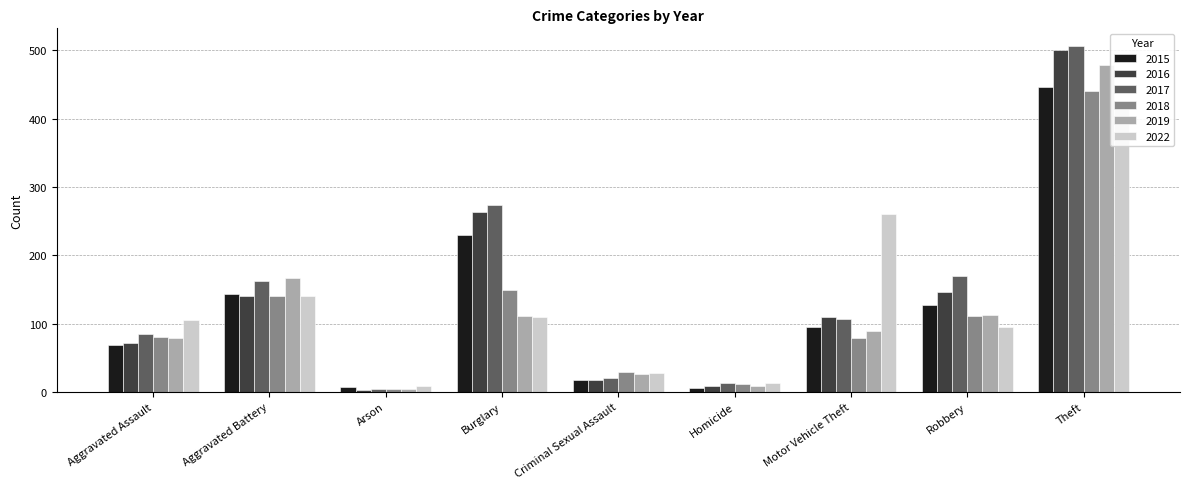

Is the value of 2017 at Aggravated Assault greater than the value of 2022 at Robbery?

No